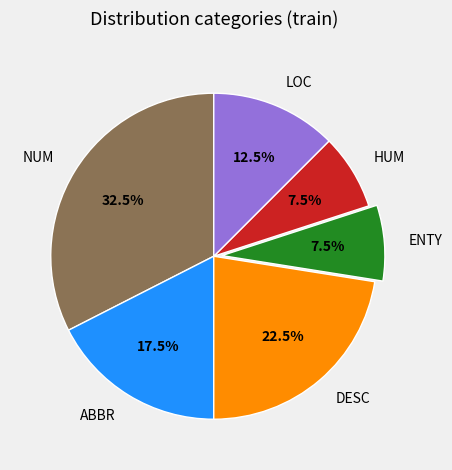

What is the ratio of the value at ABBR to the value at LOC?

1.4